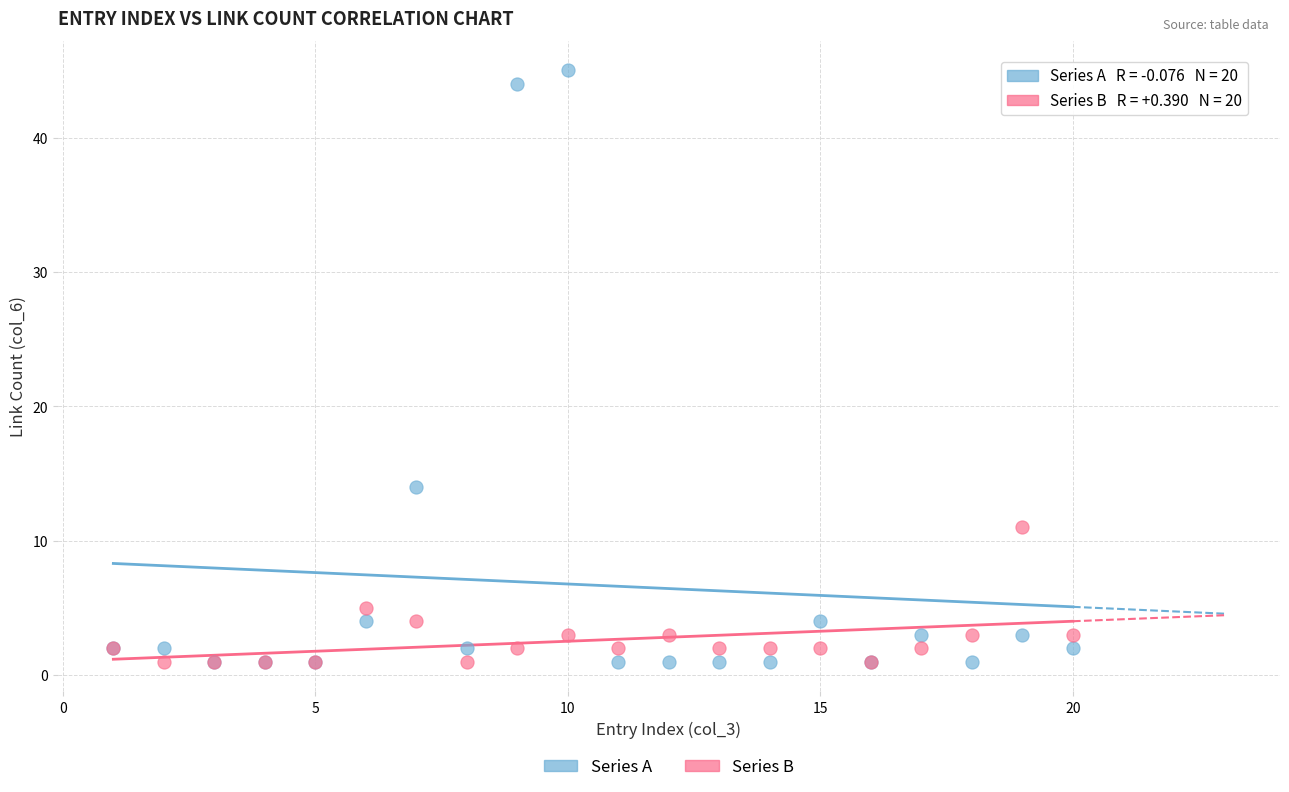

Which series has the largest Y range (max minus min)?

Series A